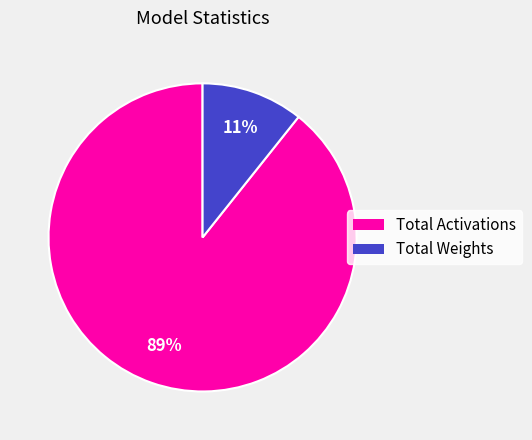

To the nearest percent, what is the average slice percentage?

50%